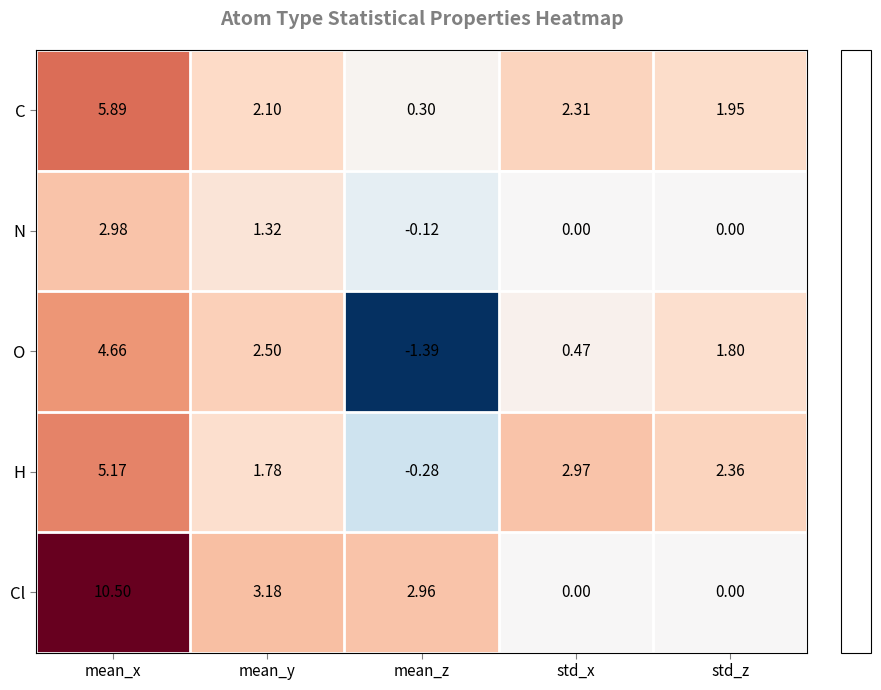

Which series has the widest spread of values?

Cl